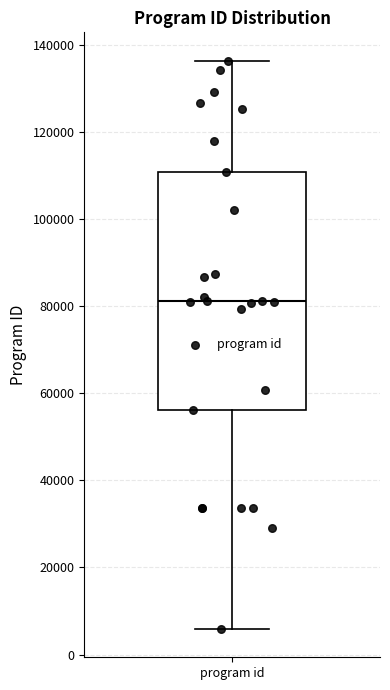

Transcribe this box plot: give where the median line is, the range the box spans, and where the two whiskers end, as read against the y-axis. The values are not printed on the chart, so give them approximately, as read against the axis.

median 82000, box 56000 to 110000, whiskers 6000 to 136000